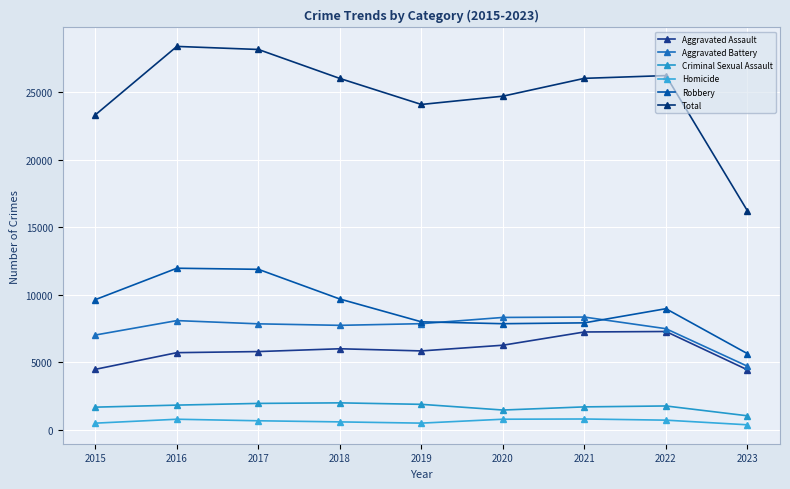

True or false: Homicide has a value of 496 at 2015.

True